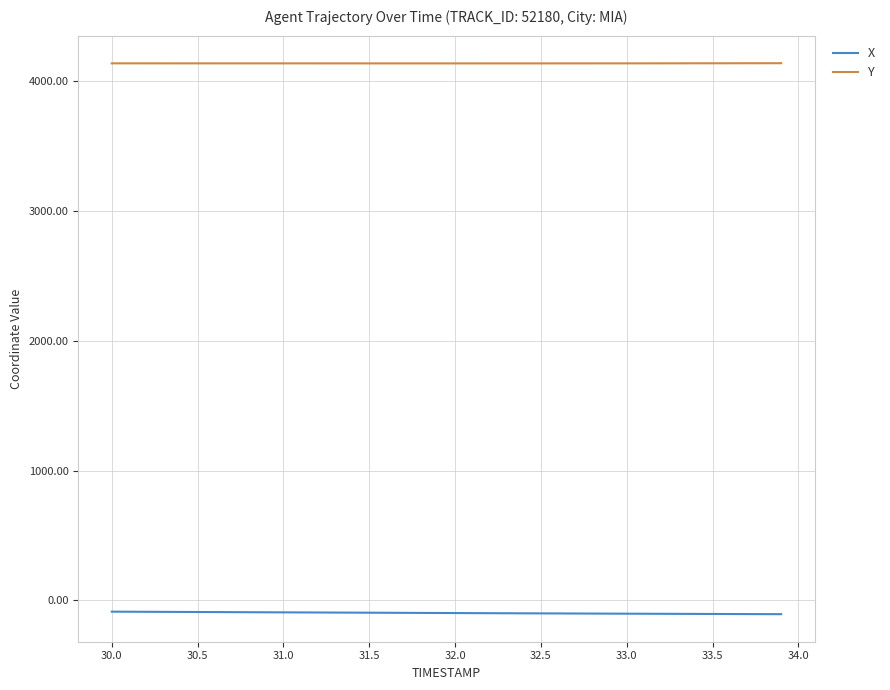

What is the smallest value displayed?

-106.9